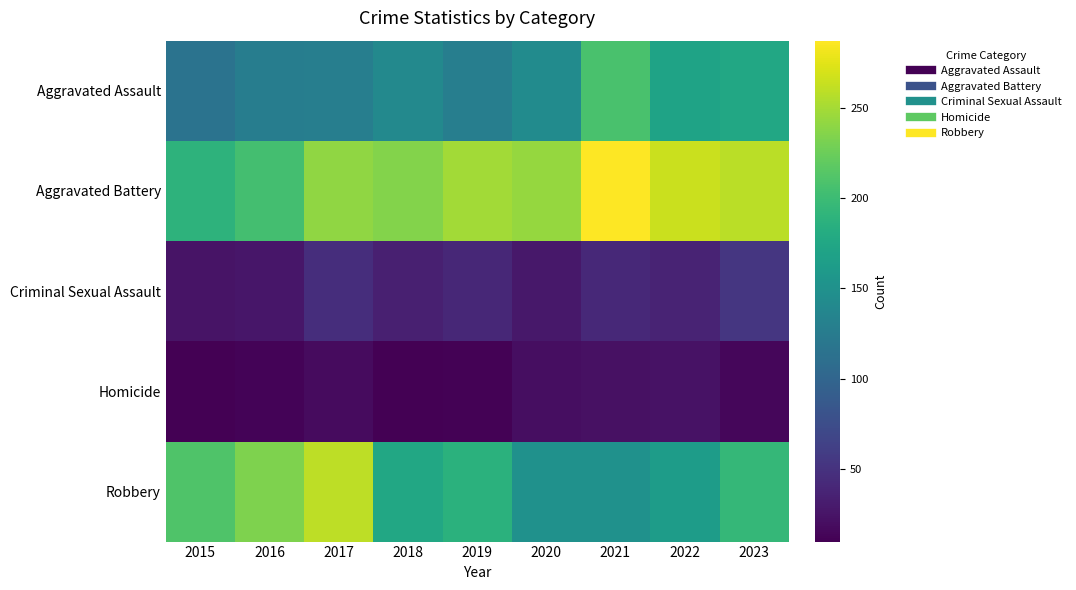

At 2016, list the series in order from largest to smallest.

Robbery, Aggravated Battery, Aggravated Assault, Criminal Sexual Assault, Homicide